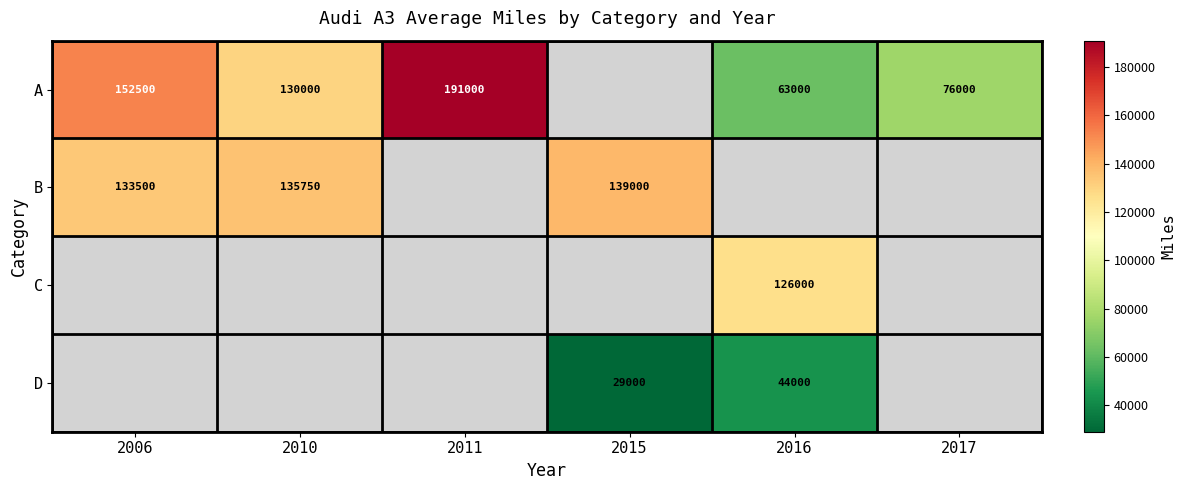

Which has a higher value, 2010 or 2011?

2011